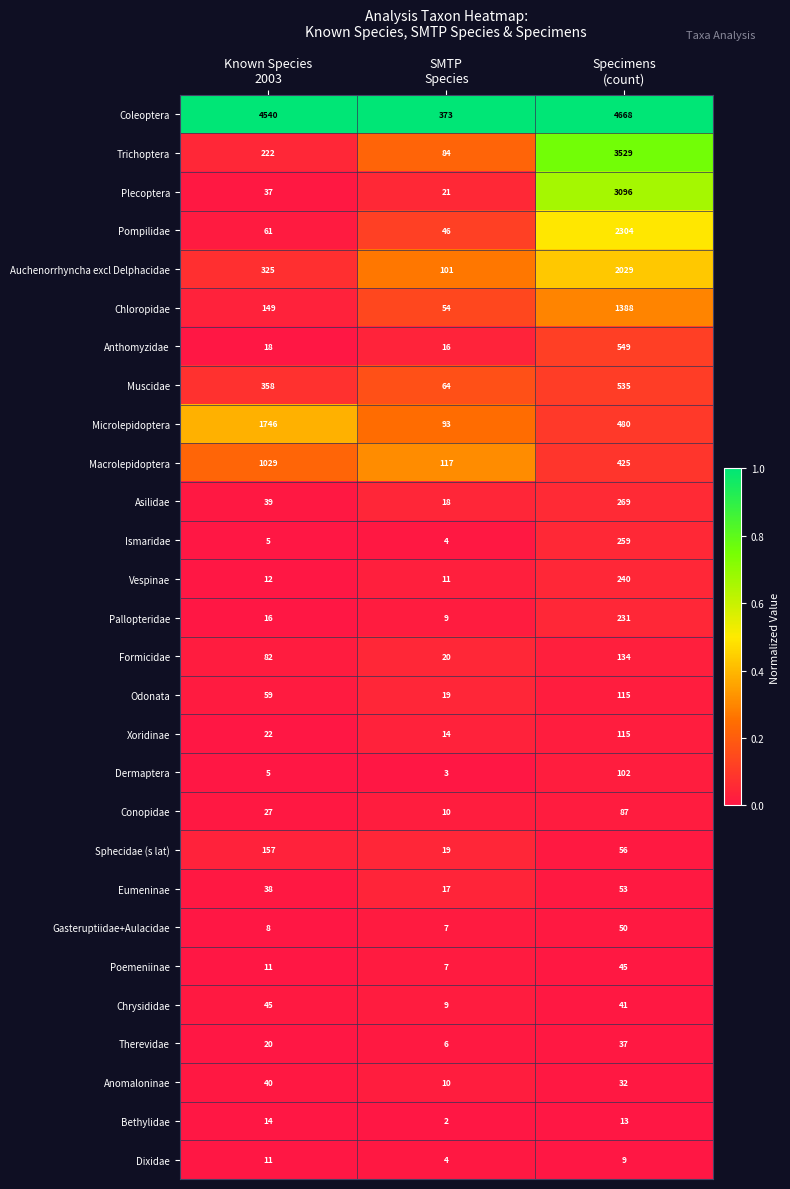

Which series has the widest spread of values?

Coleoptera